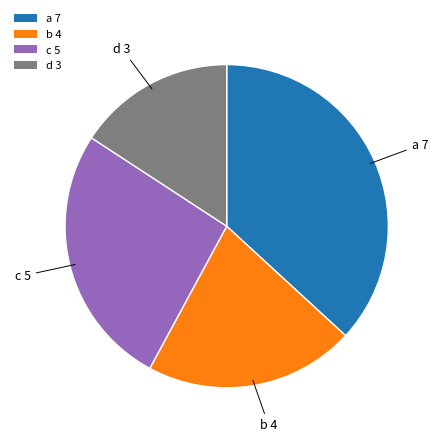

How many slices are in this pie chart?

4